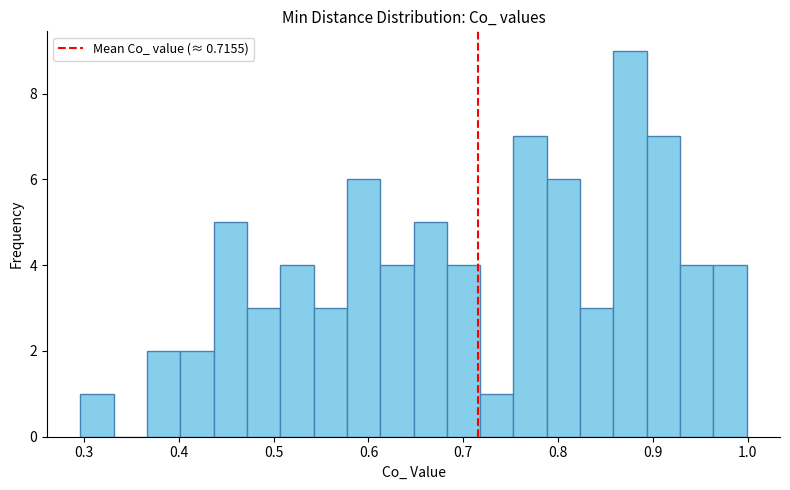

Around what value on the x-axis is the tallest bar? Give the approximate position of its centre, as read against the axis.

0.88